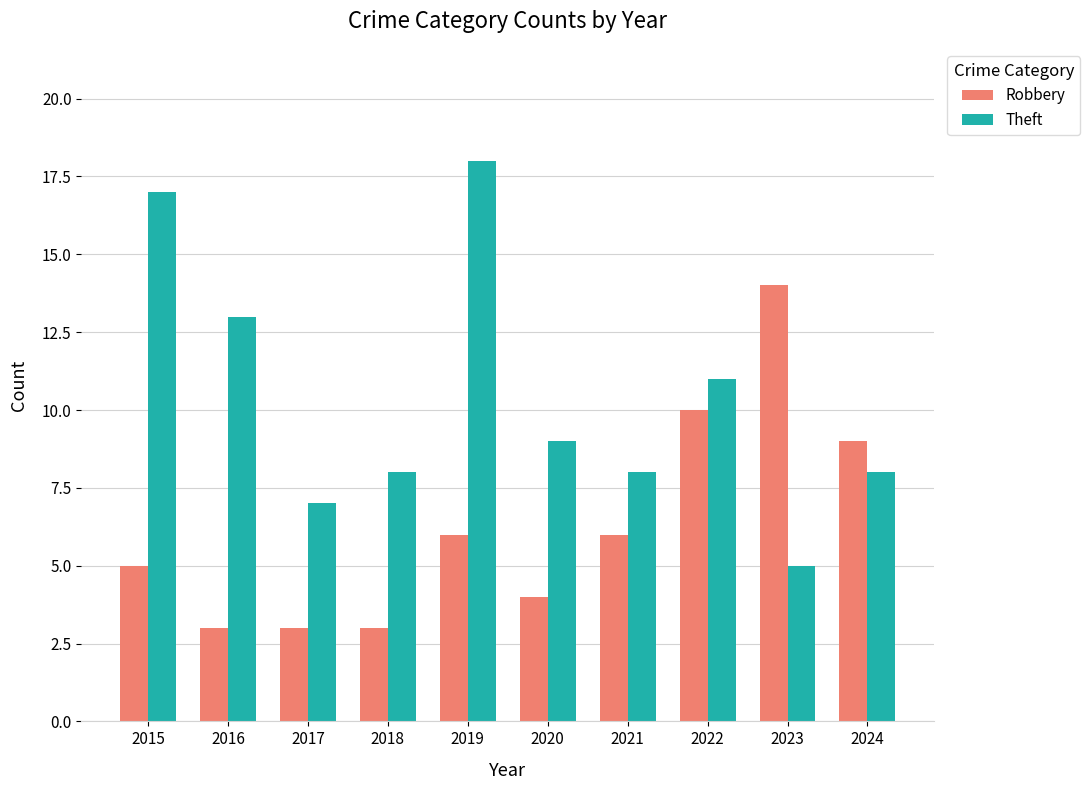

The value of Robbery at 2018 is 1. True or false?

False